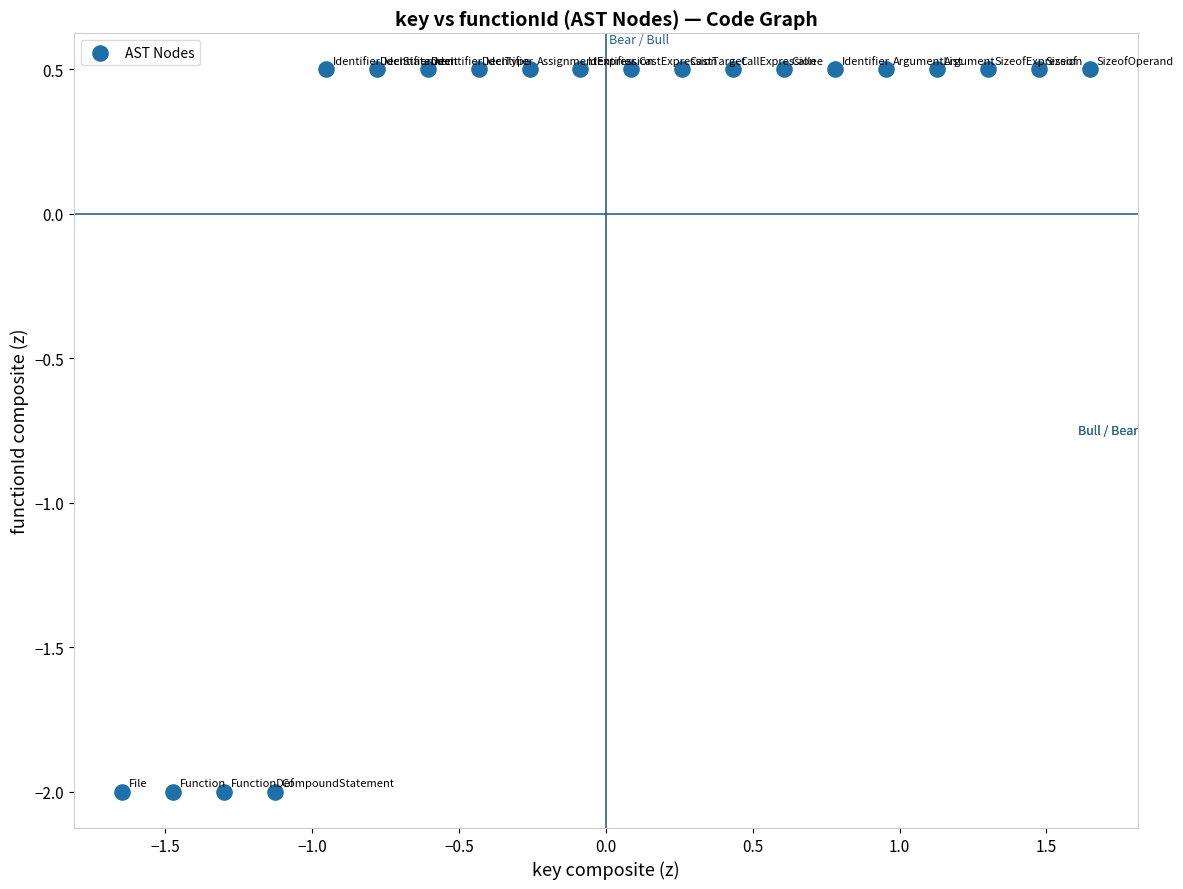

What is the range of X values (max minus min)?

3.3